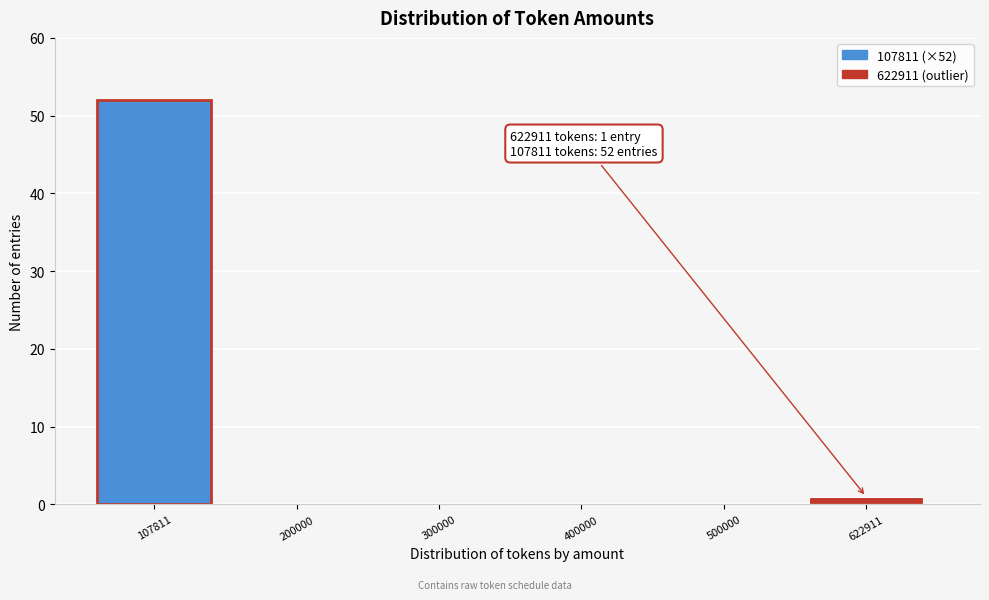

Reading left to right, extract all data points from this chart.

107811=52	200000=0	300000=0	400000=0	500000=0	622911=1